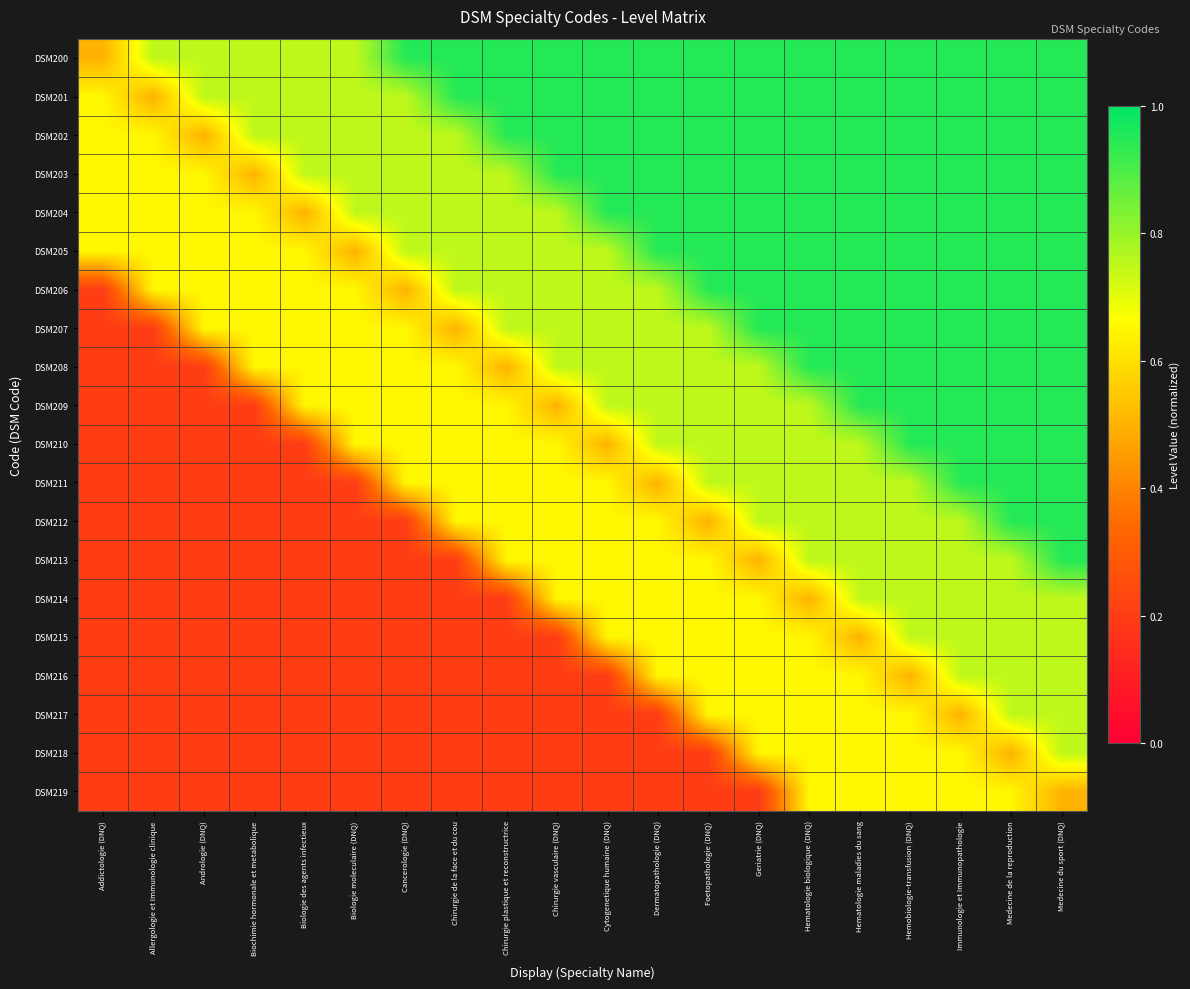

Which series has the largest range (max minus min)?

DSM206